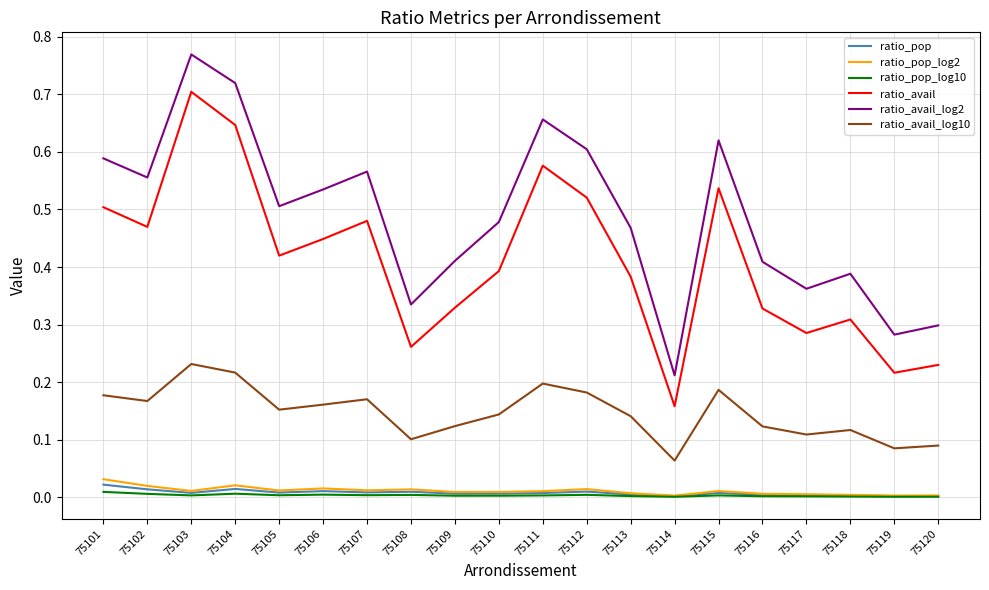

How many lines are shown in the chart?

6